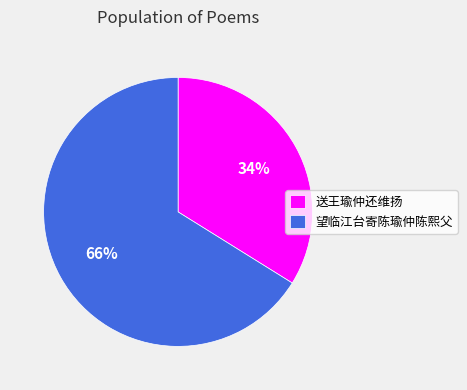

Between 望临江台寄陈瑜仲陈熙父 and 送王瑜仲还维扬, which is larger?

望临江台寄陈瑜仲陈熙父